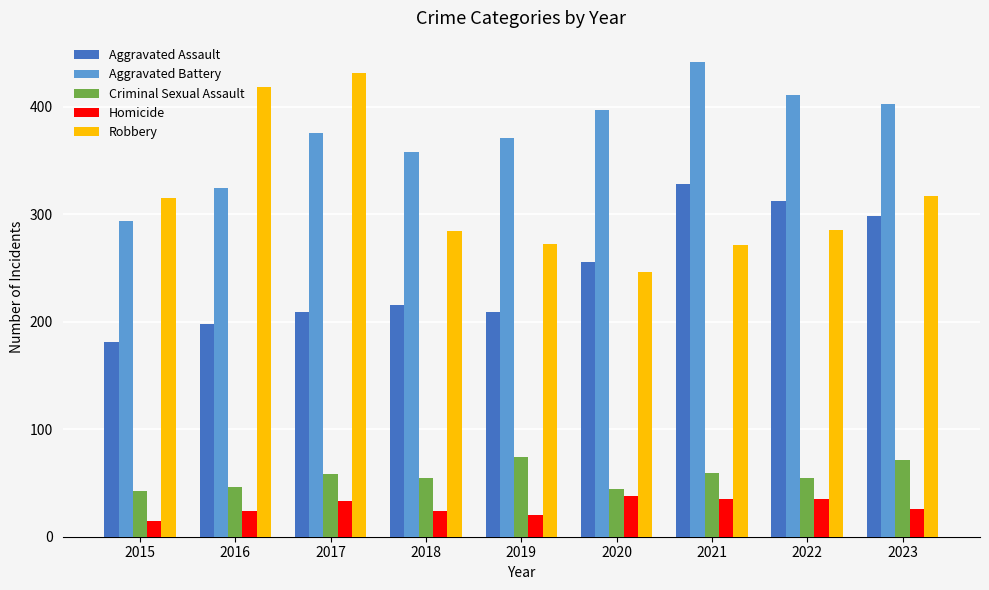

At how many categories does at least one series exceed 119?

9